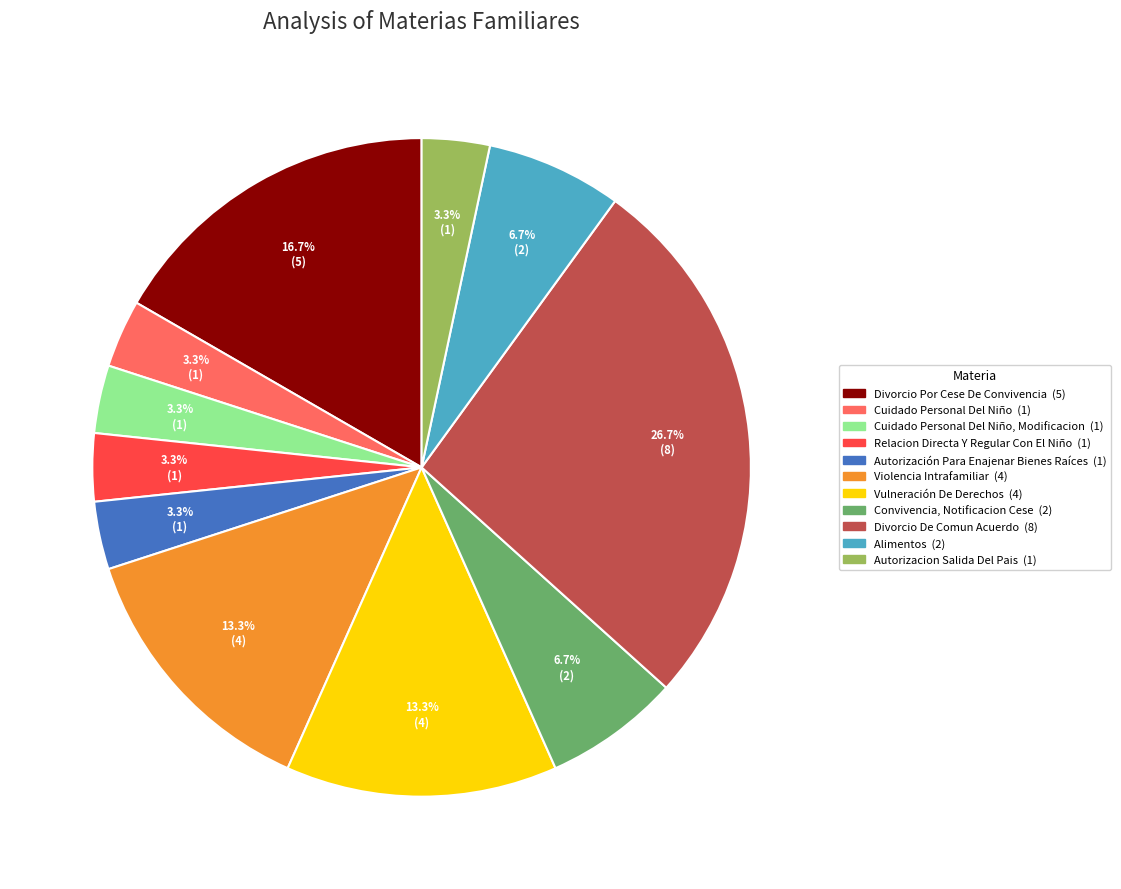

Does any single category account for the majority?

No